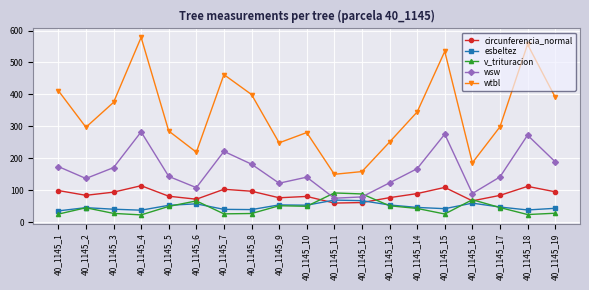

Which category has the highest value across all series?

40_1145_4